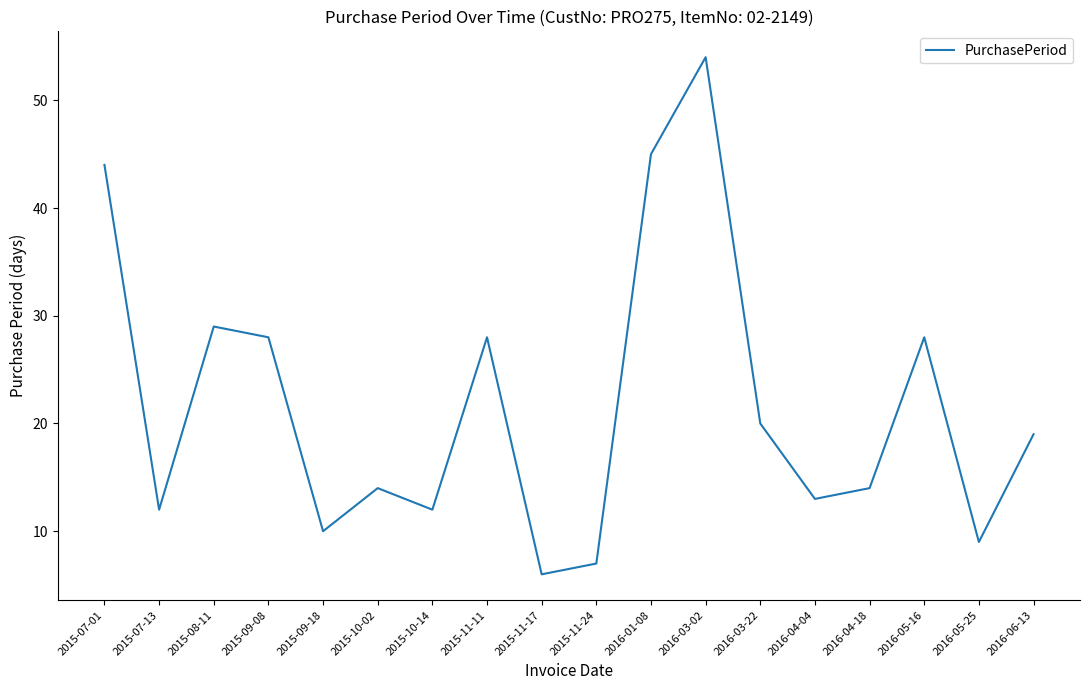

Does the chart have visible grid lines?

No